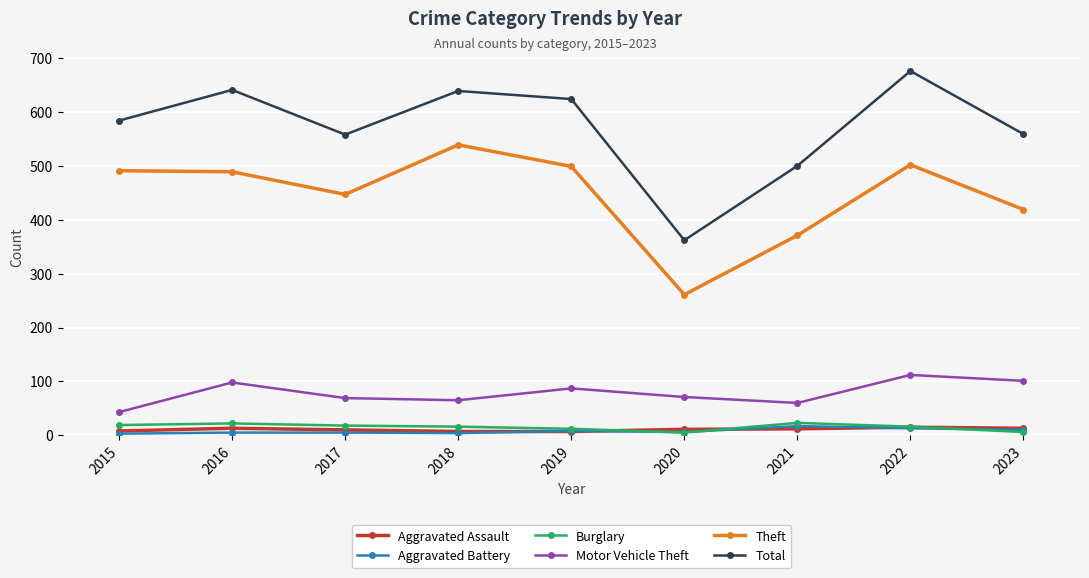

What is the average value of the Theft series?

446